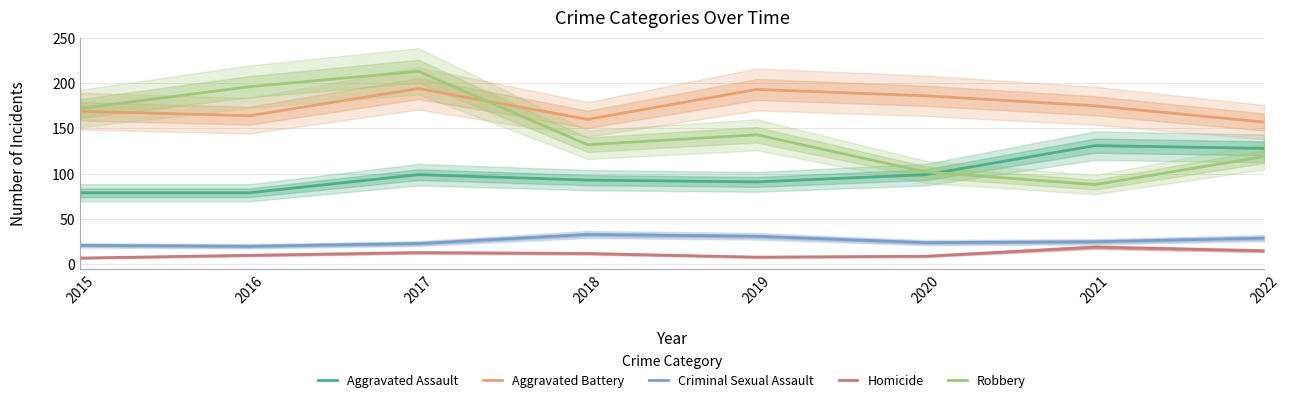

At 2020, list the series in order from largest to smallest.

Aggravated Battery, Robbery, Aggravated Assault, Criminal Sexual Assault, Homicide